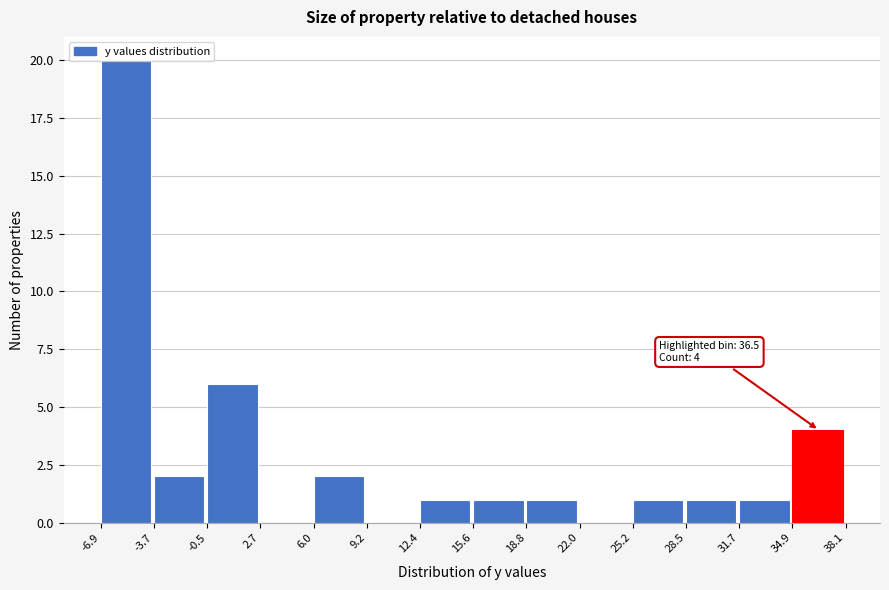

Which range on the x-axis has the tallest bar?

-6.9 to -3.7